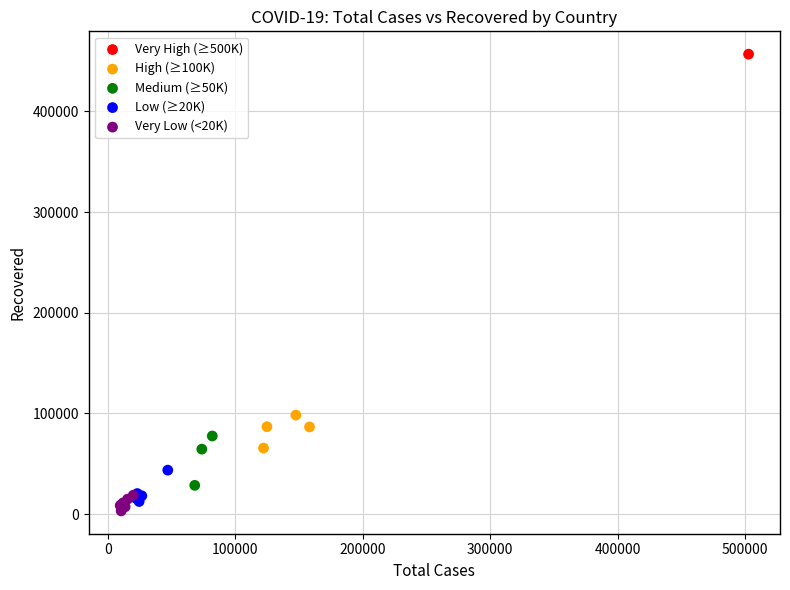

Which series contains the lowest Y value?

Very Low (<20K)